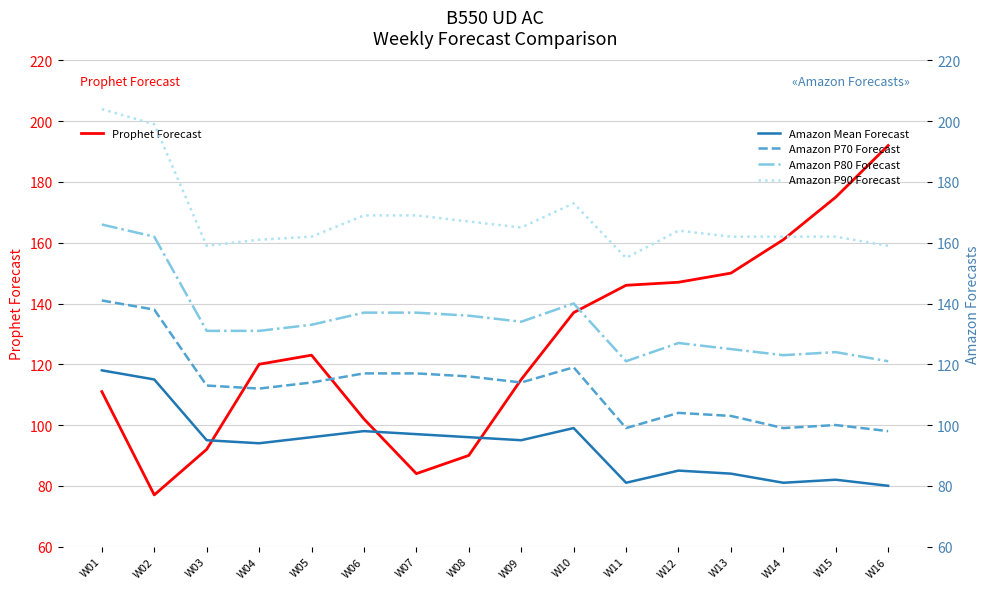

What is the difference between the highest and lowest values at W06?

71